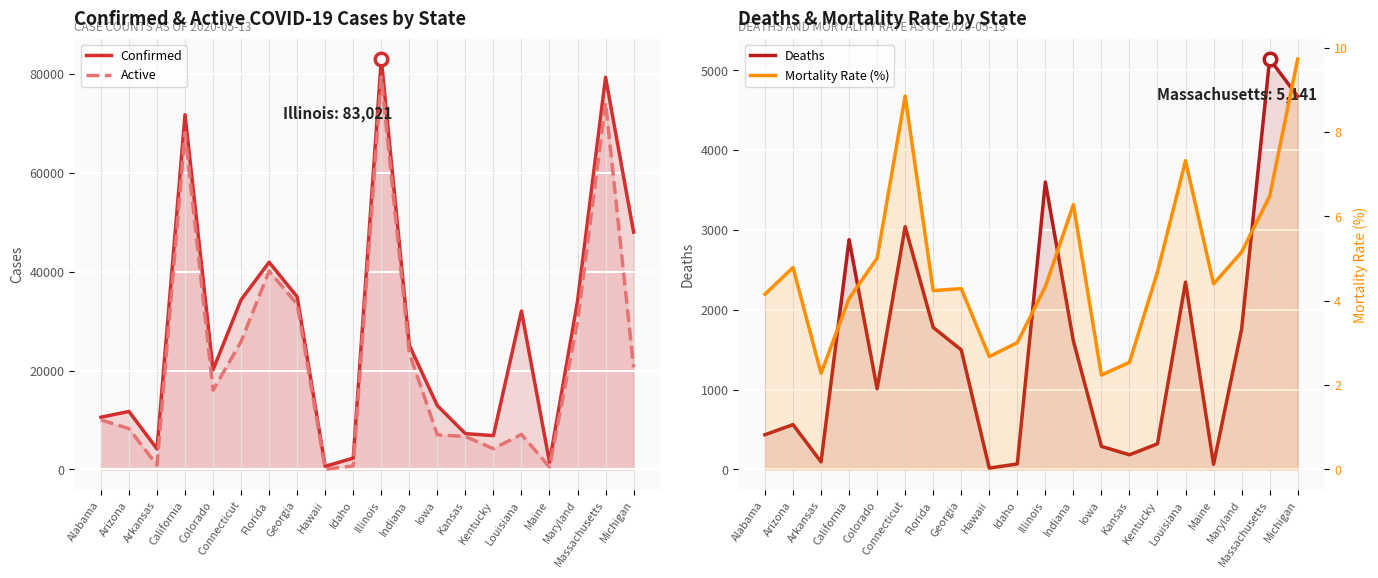

True or false: Mortality Rate (%) and Deaths intersect in this chart.

False